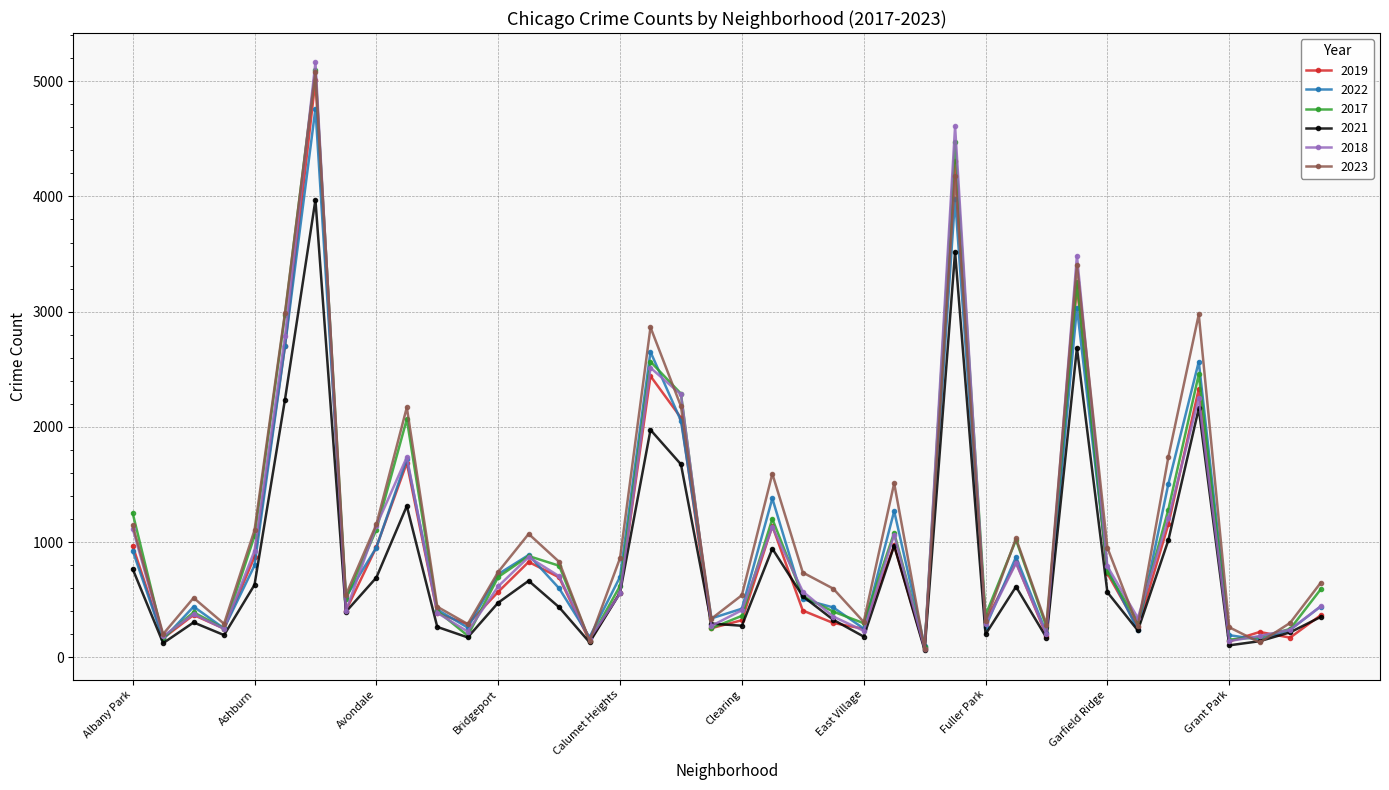

True or false: 2018 has more than 2 points higher than both neighbors.

True